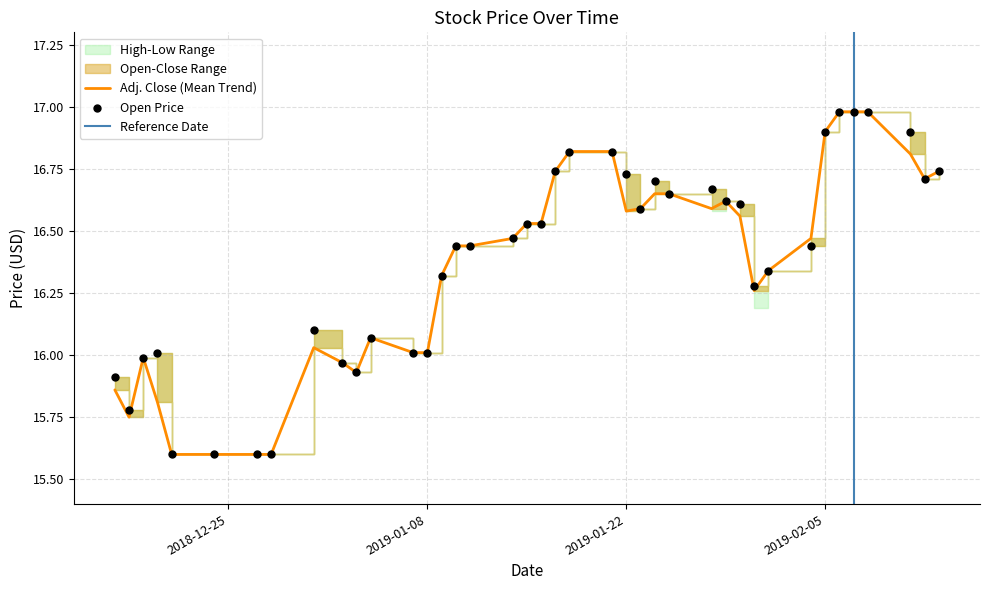

Which series has the largest total across all categories?

Open